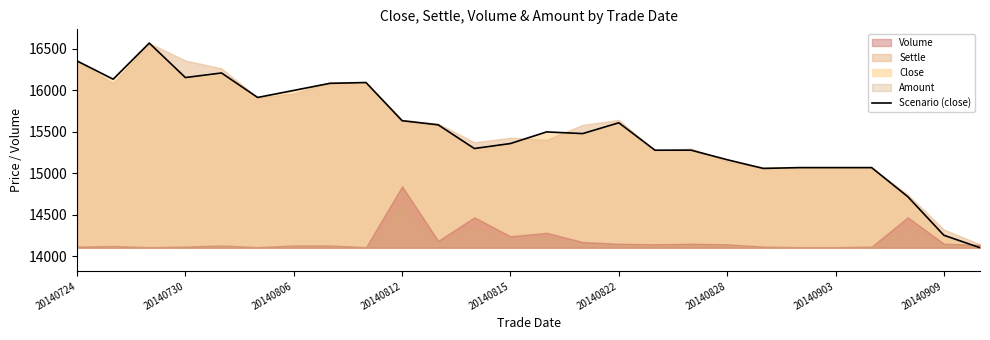

What is the greatest value displayed?

16570